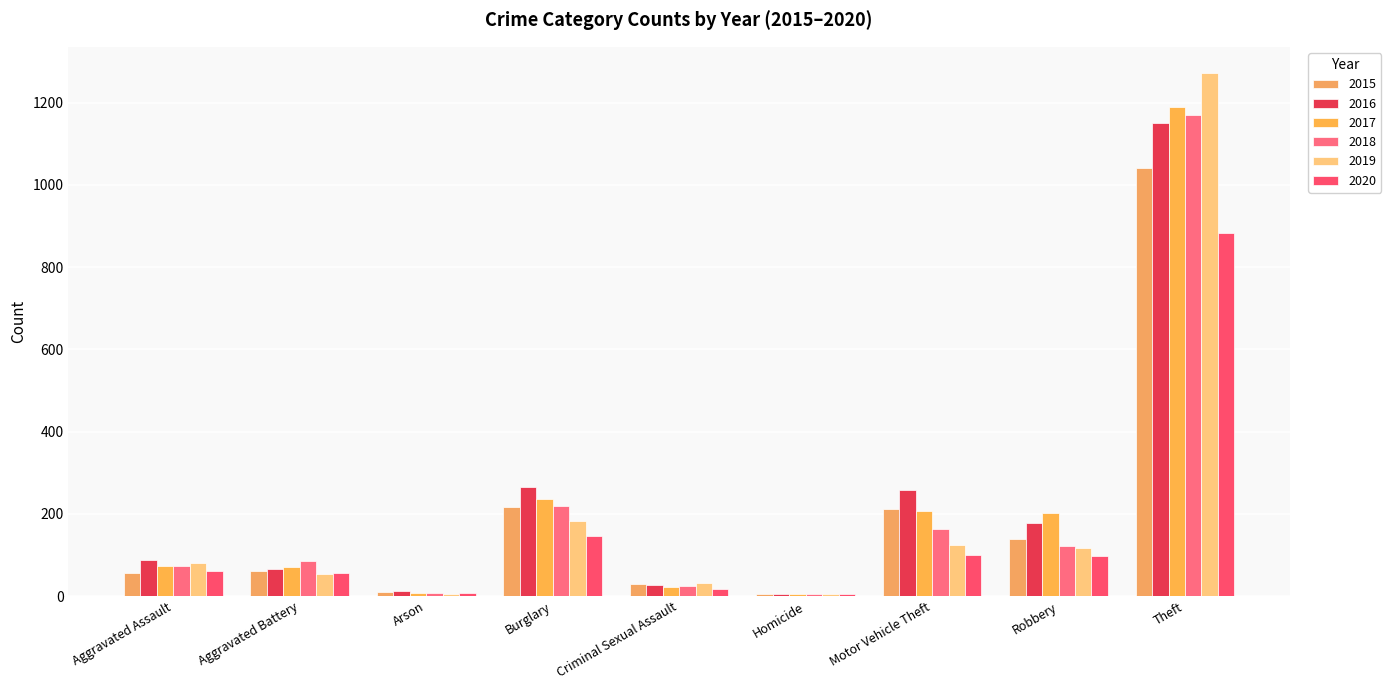

Read the 2019 value at Motor Vehicle Theft.

123